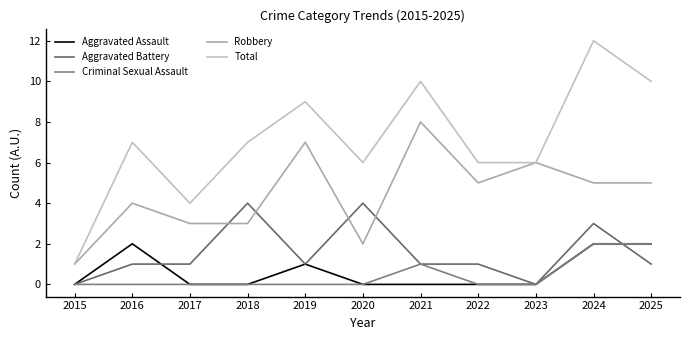

What is the total value across all series at 2022?

12